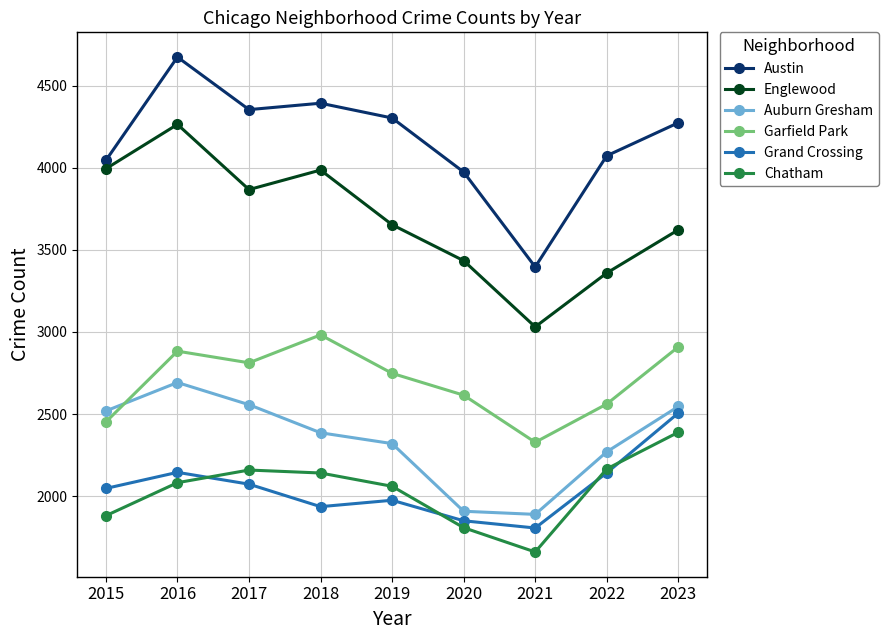

Which category has the lowest value in the Englewood series?

2021